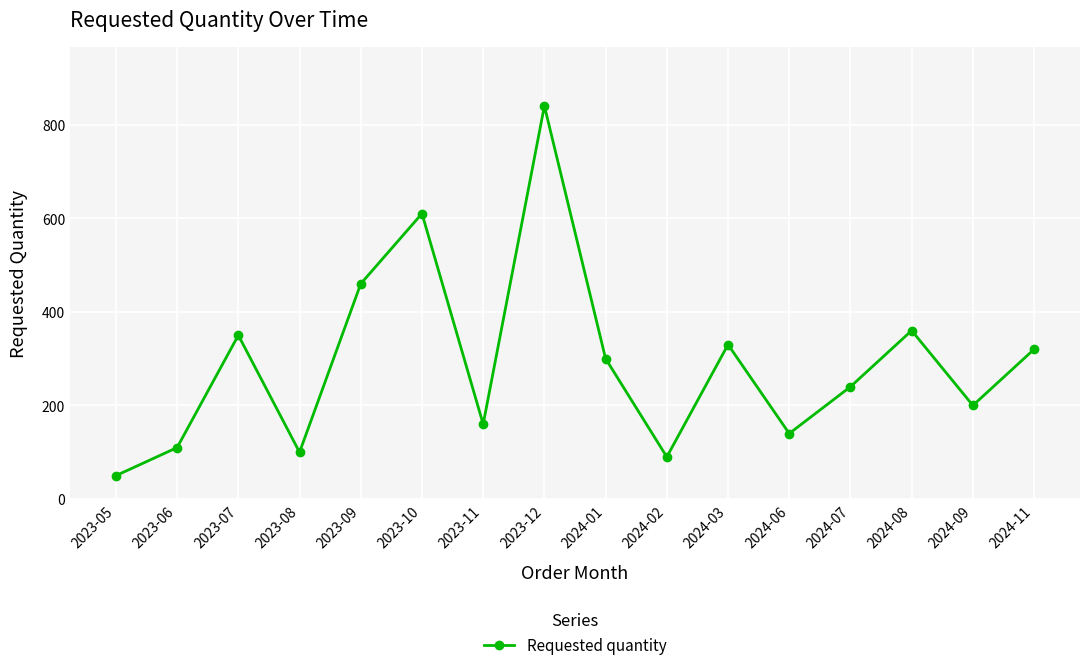

Where is the first local minimum?

2023-08